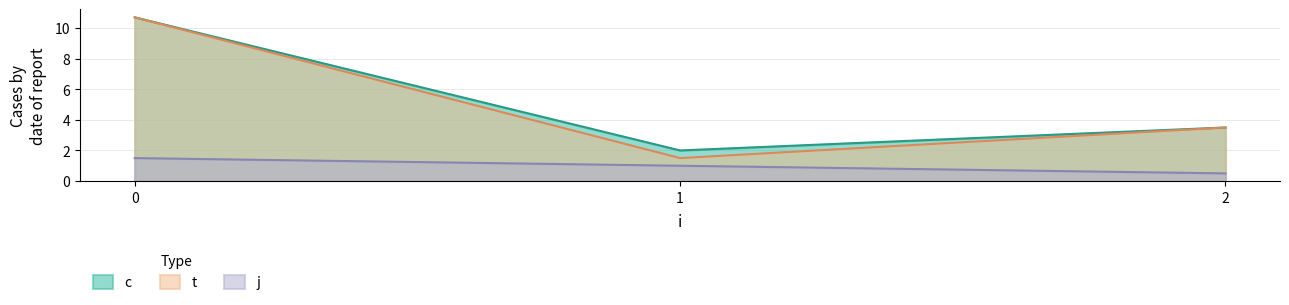

The c series shows 1.2 at 5. True or false?

False